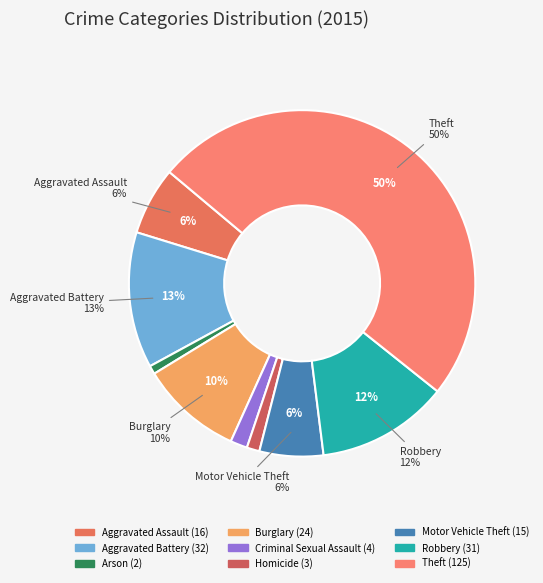

Do Aggravated Assault and Motor Vehicle Theft together represent more than half of the pie?

No